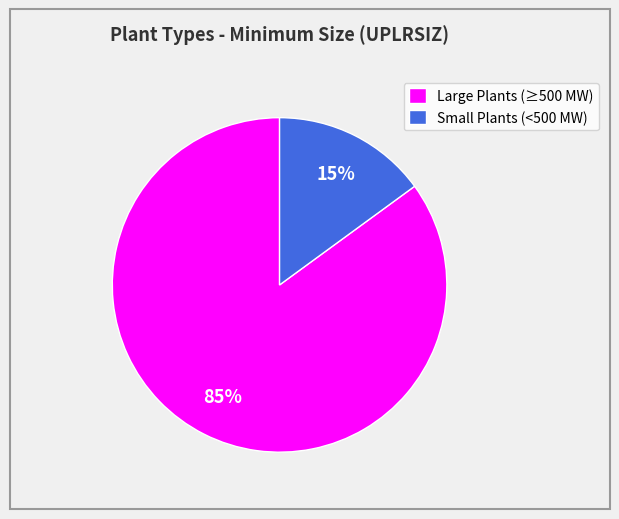

Combined, do Small Plants (<500 MW) and Large Plants (≥500 MW) account for over 50%?

Yes